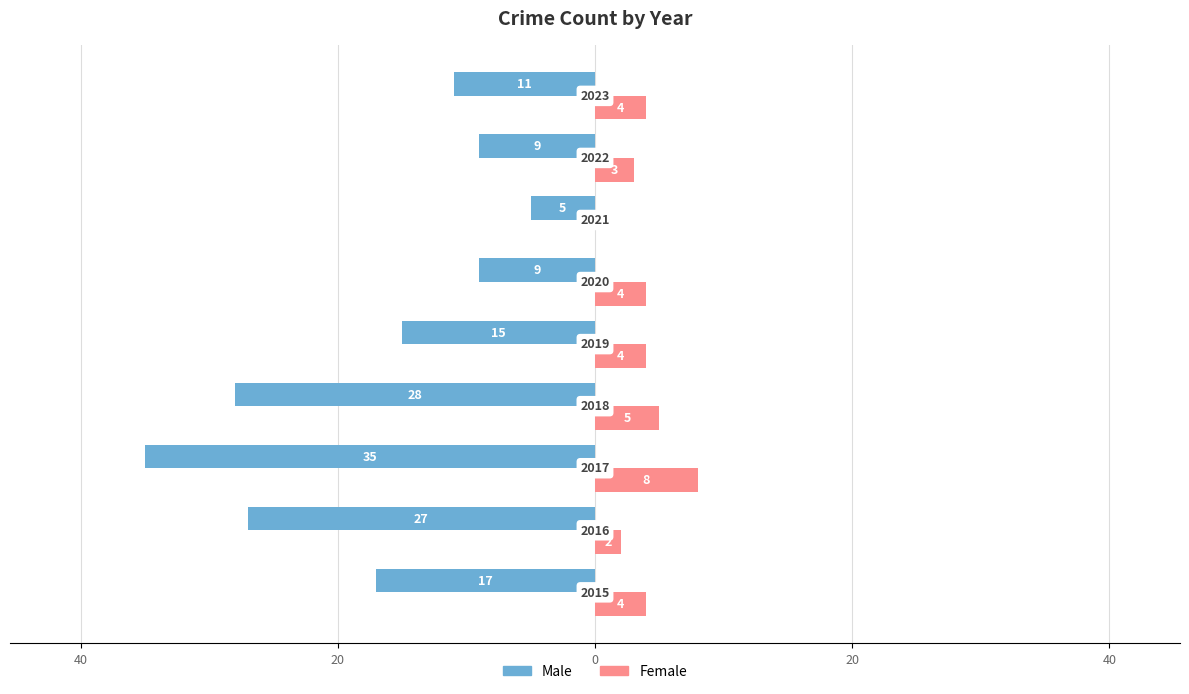

Which series has the widest spread of values?

Male